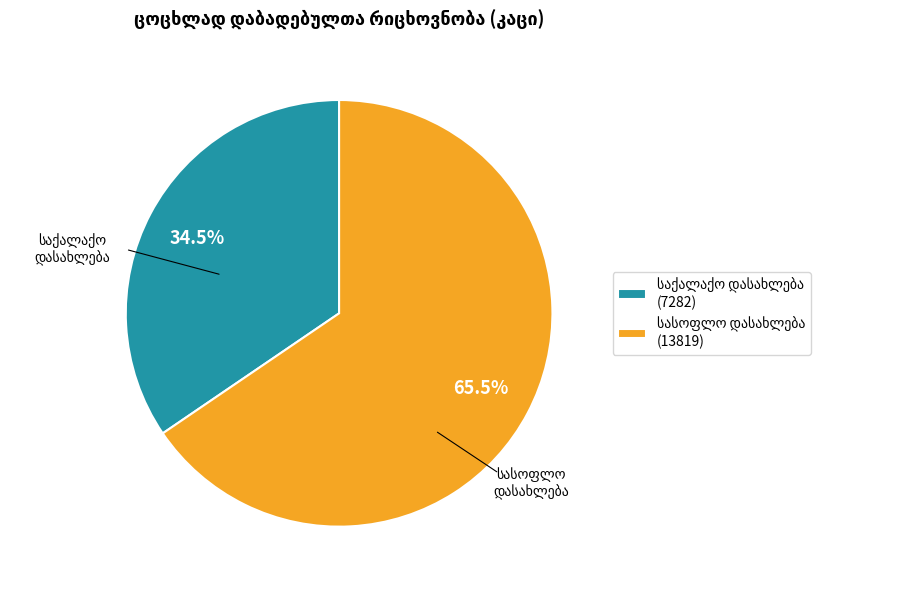

Is there any slice that represents more than half of the pie?

Yes